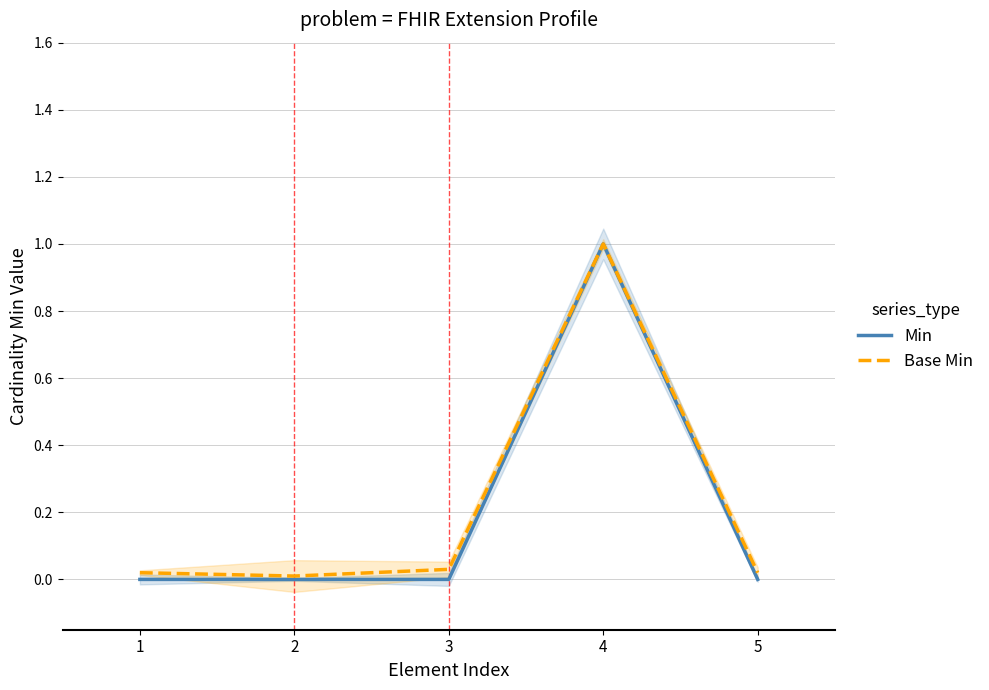

How many interior local valleys does the Base Min series have?

1